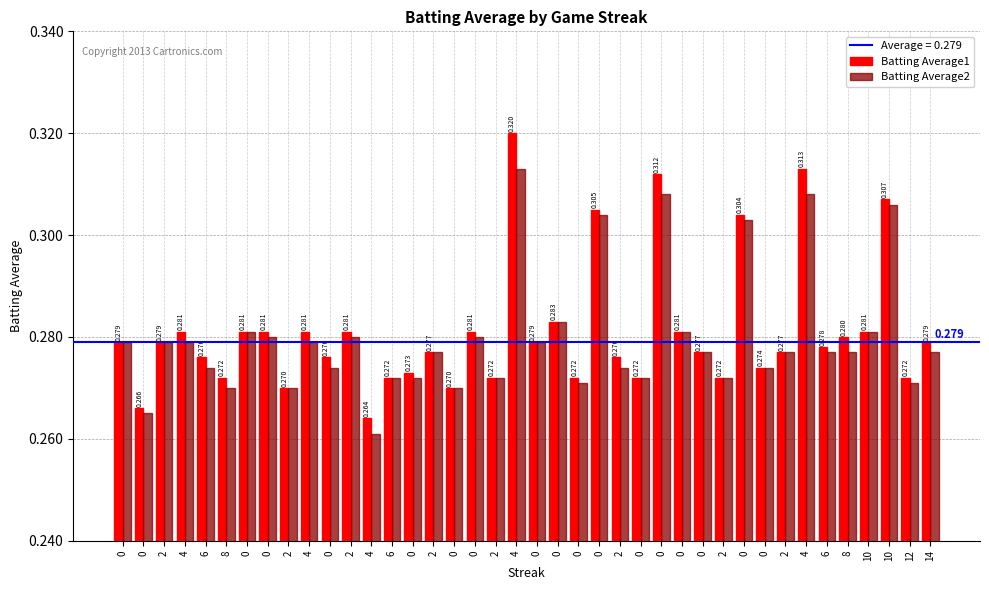

Between 2 and 4, which is larger?

4